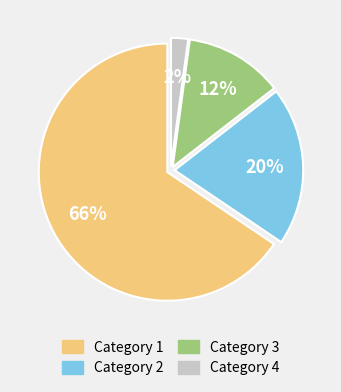

To the nearest percent, what is the average slice percentage?

25%